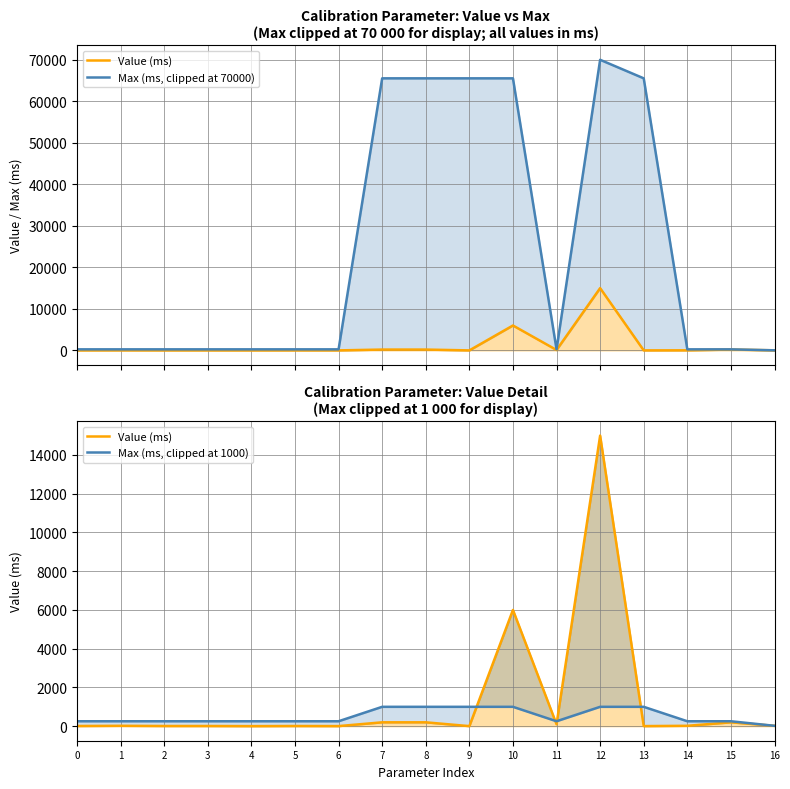

True or false: Max (ms, clipped at 70000) and Max (ms, clipped at 1000) intersect in this chart.

False